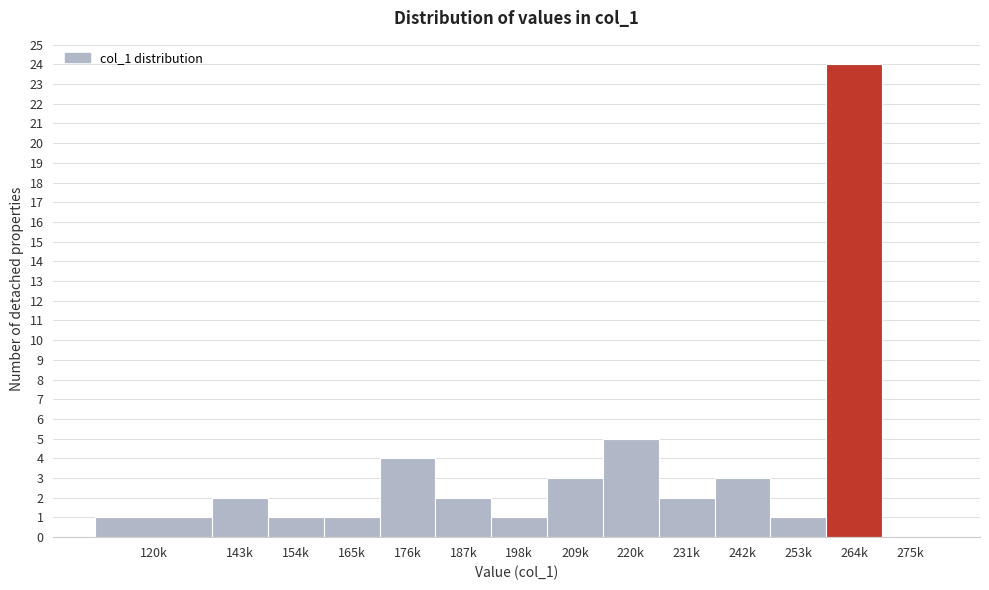

Reading left to right, what are all the values shown in this chart?

120k=1	143k=2	154k=1	165k=1	176k=4	187k=2	198k=1	209k=3	220k=5	231k=2	242k=3	253k=1	264k=24	275k=0